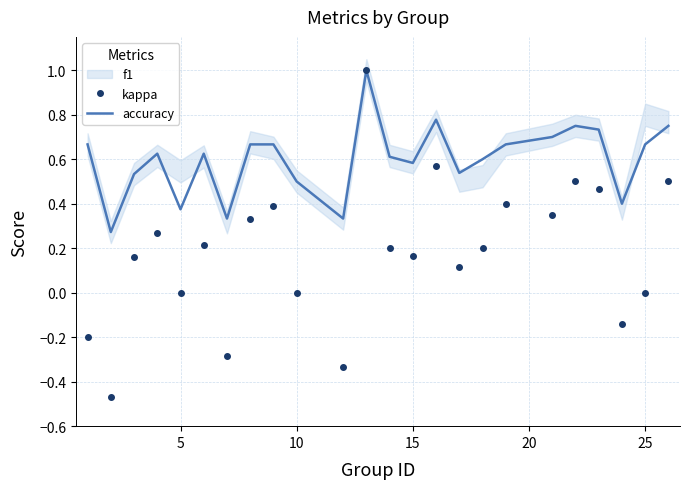

What is the maximum value for accuracy?

1.0